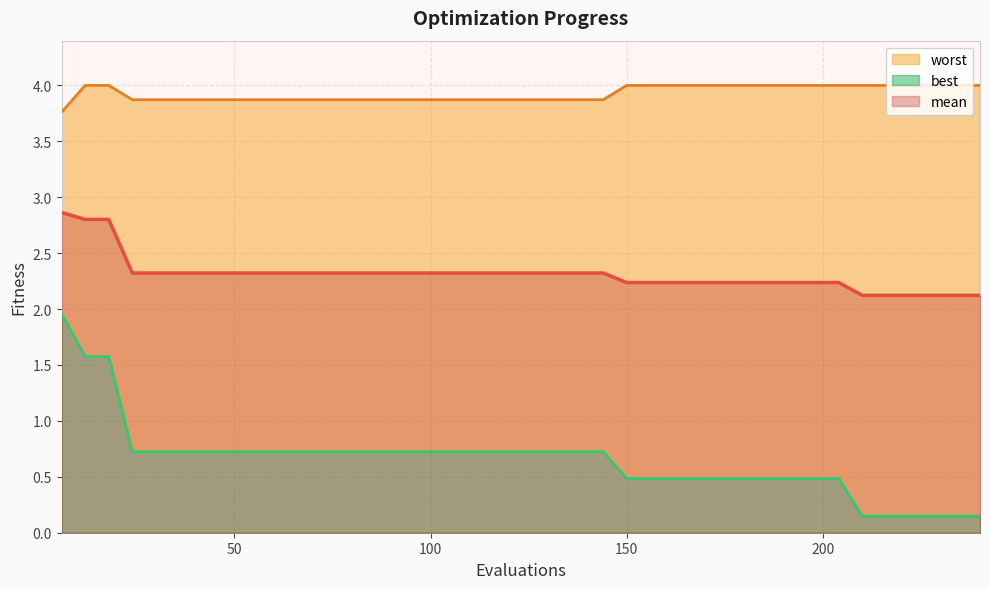

True or false: best and mean intersect in this chart.

False